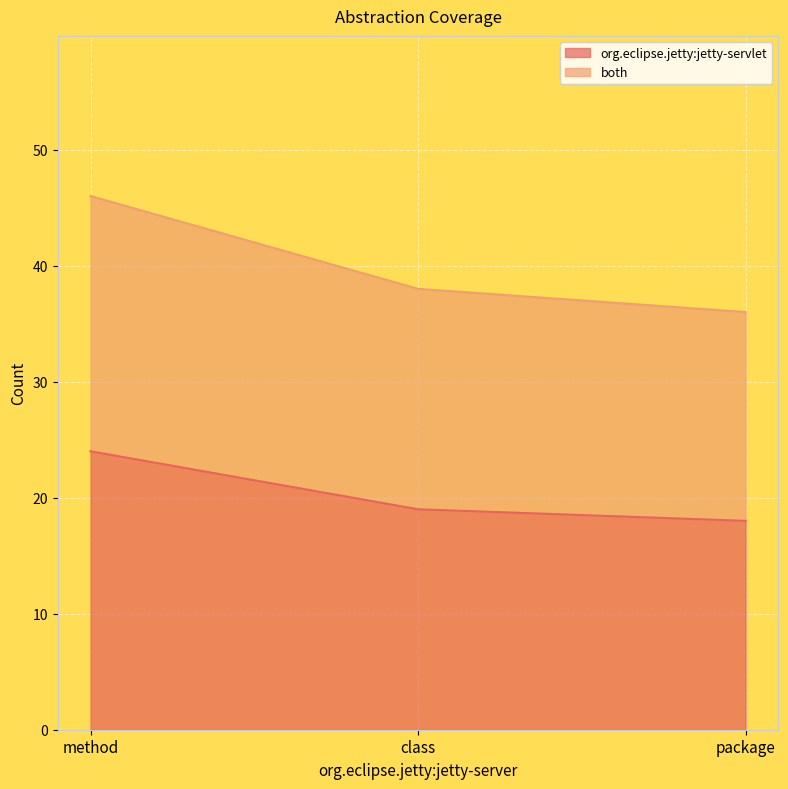

What is the total value across all series at package?

36